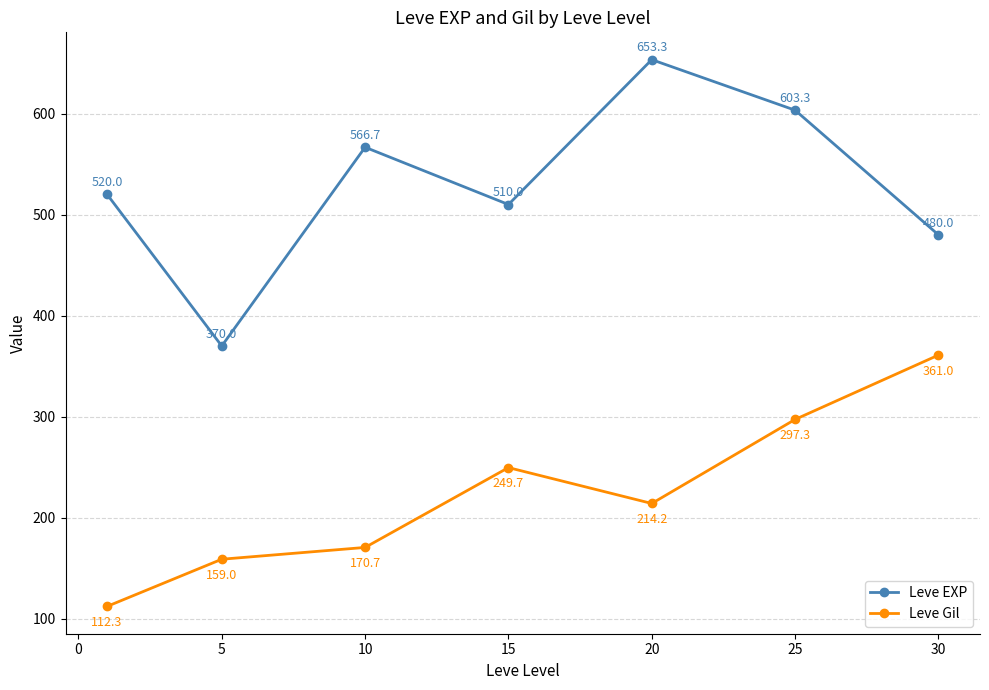

Which series has the largest total across all categories?

Leve EXP